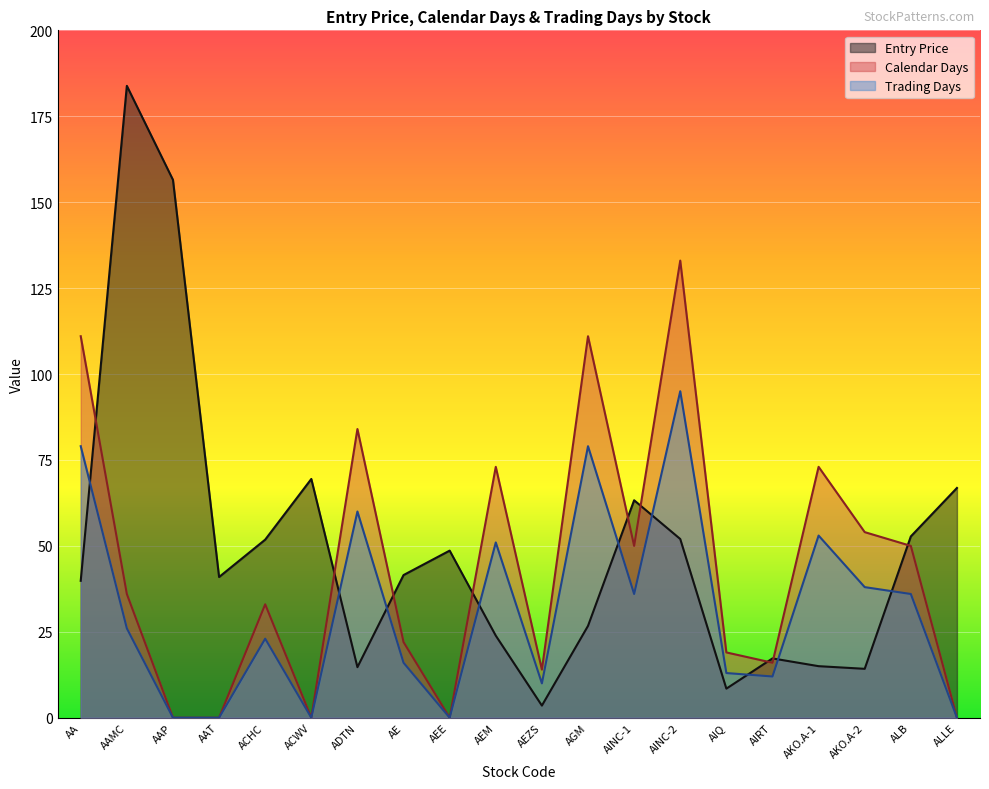

What is the spread (max minus min) of values at AKO.A-1?

58.0